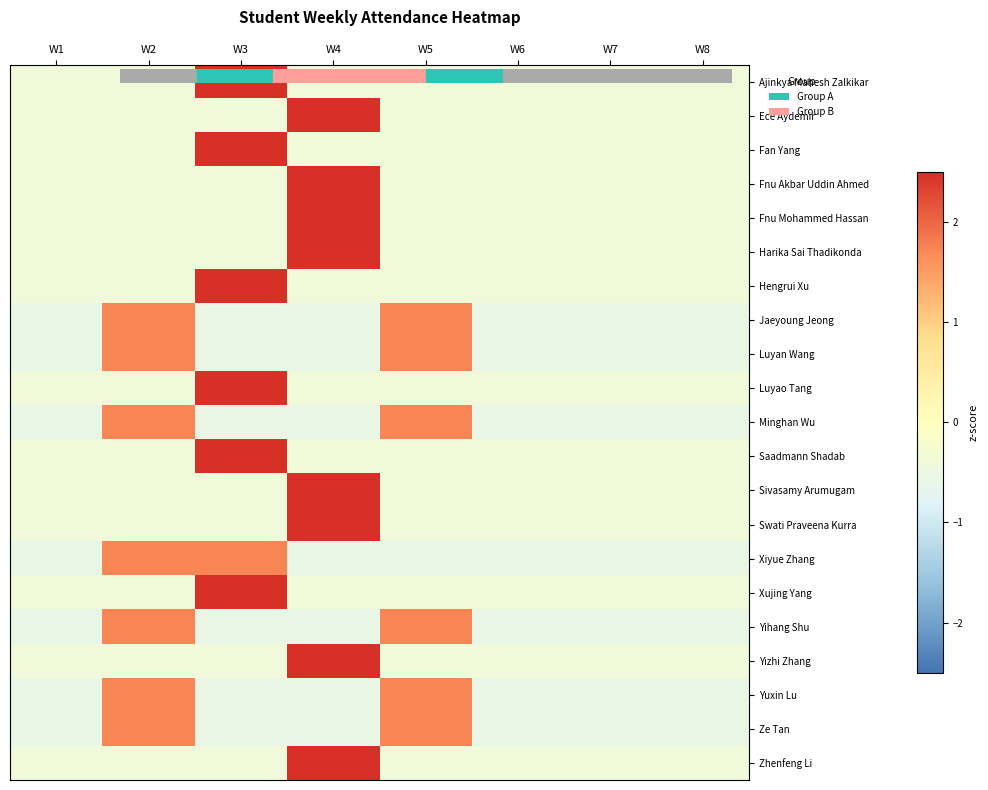

What is the total value across all series at W2?

6.8